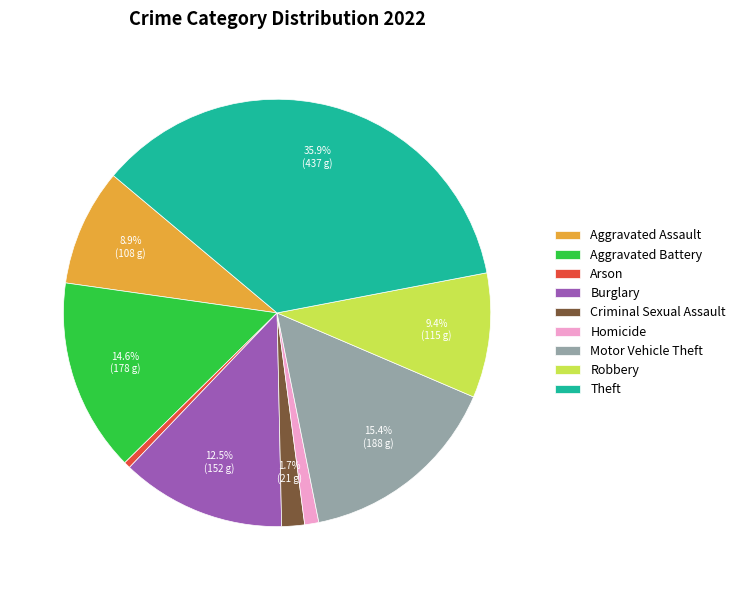

Do Burglary and Aggravated Battery together represent more than half of the pie?

No